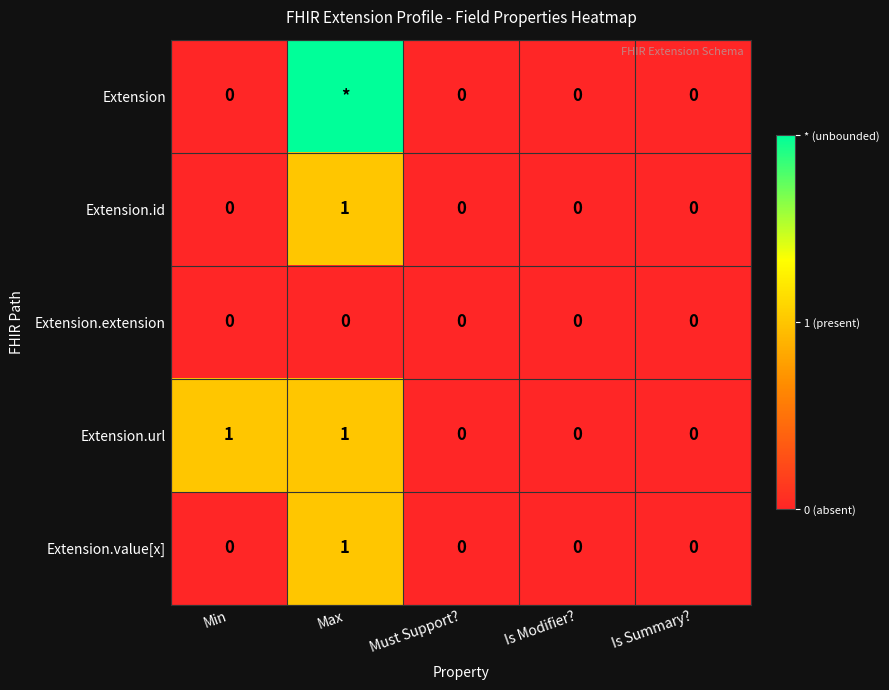

Which has a higher value, Max or Is Modifier??

Max